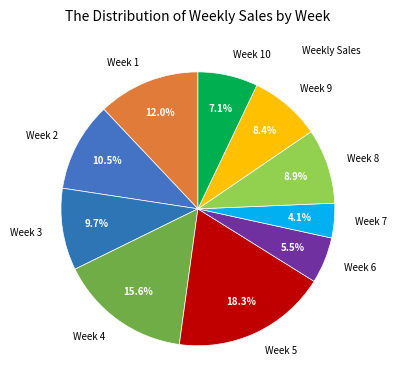

Which category has the smallest portion of the pie?

Week 7